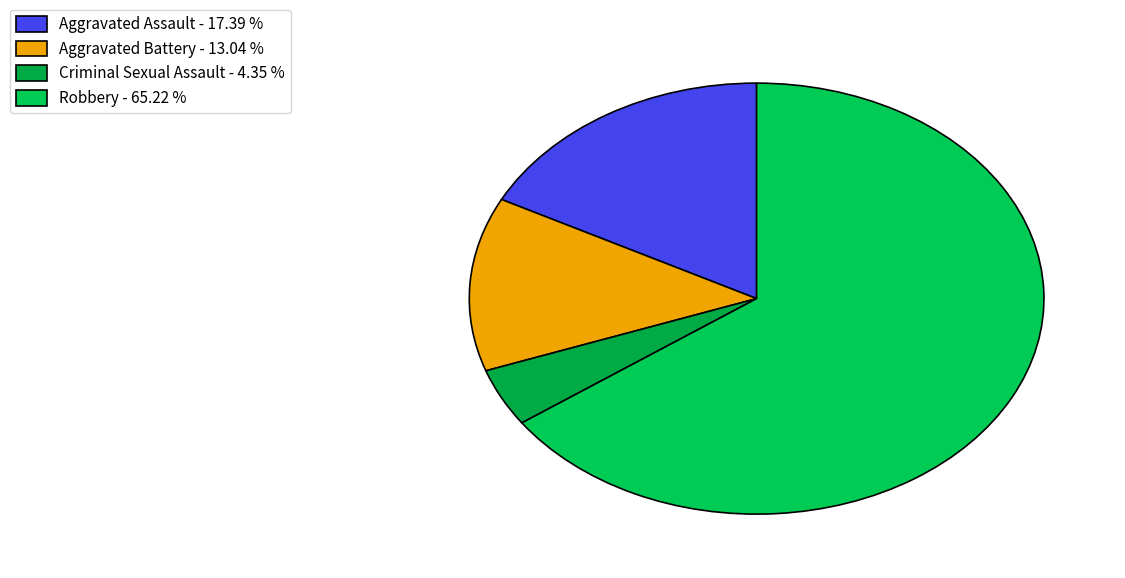

How many slices are in this pie chart?

4